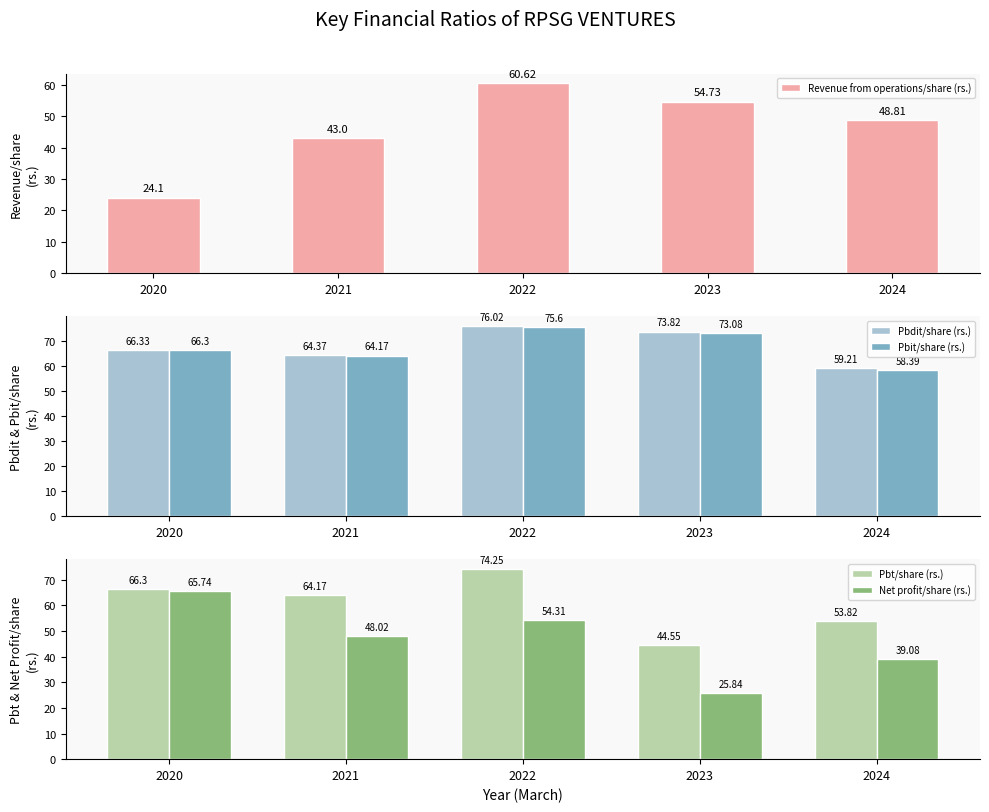

The Revenue from operations/share (rs.) series shows 43.0 at 2021. True or false?

True